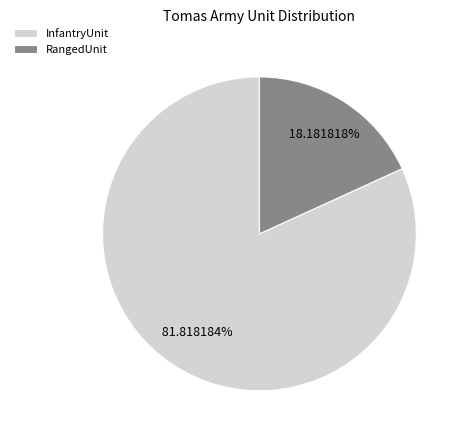

True or false: InfantryUnit accounts for 69% of the total.

False